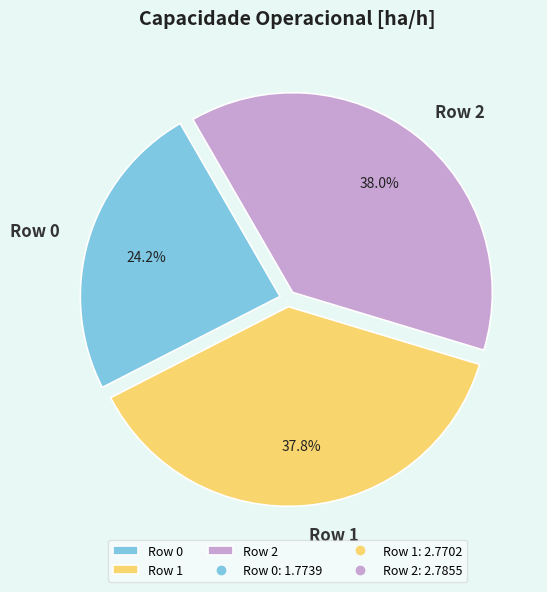

Does any single category account for the majority?

No